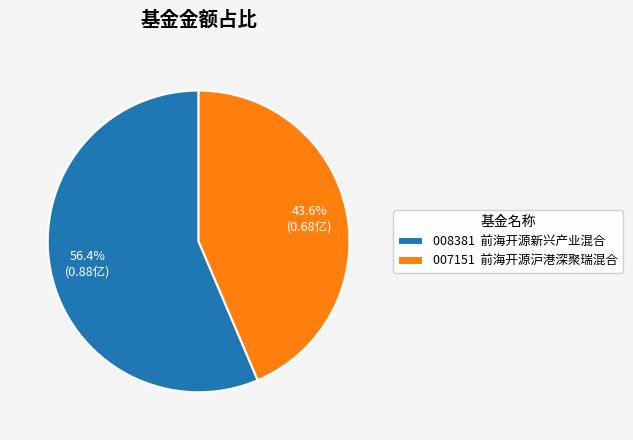

Rank the categories by value from lowest to highest.

007151 前海开源沪港深聚瑞混合, 008381 前海开源新兴产业混合